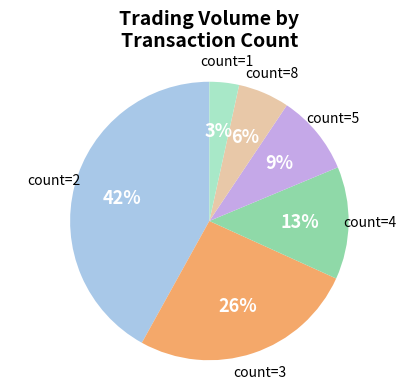

To the nearest percent, what is the difference between the largest and smallest slice percentages?

39%